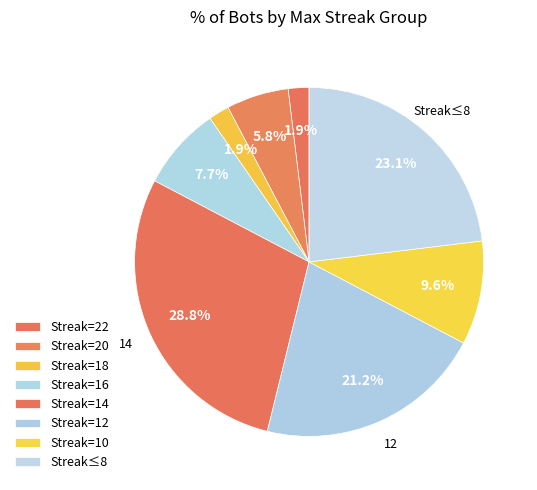

How many slices are in this pie chart?

8